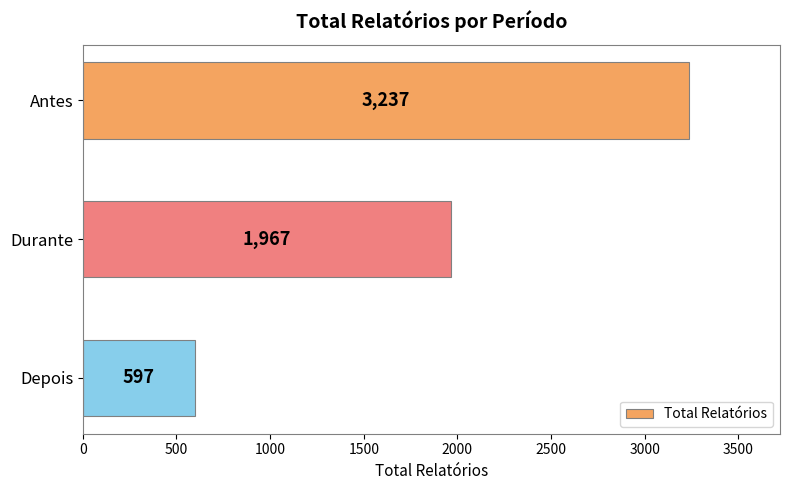

How many distinct data groups are displayed?

1